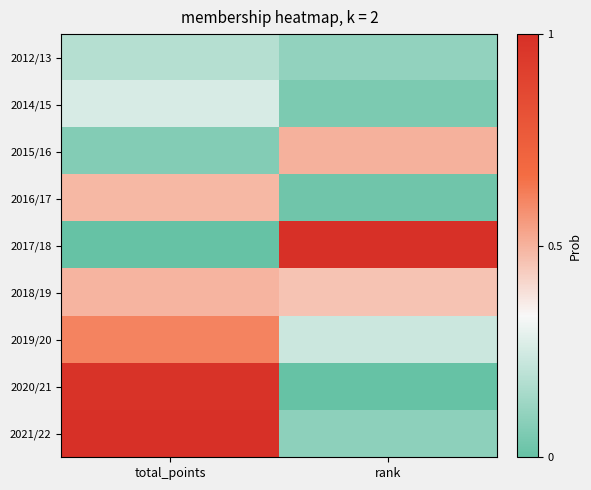

Reading right to left, transcribe all the data shown in this chart.

2012/13: rank=0.1	total_points=0.2
2014/15: rank=0.1	total_points=0.3
2015/16: rank=0.5	total_points=0.1
2016/17: rank=0.0	total_points=0.5
2017/18: rank=1.0	total_points=0.0
2018/19: rank=0.5	total_points=0.5
2019/20: rank=0.2	total_points=0.6
2020/21: rank=0.0	total_points=1.0
2021/22: rank=0.1	total_points=1.0